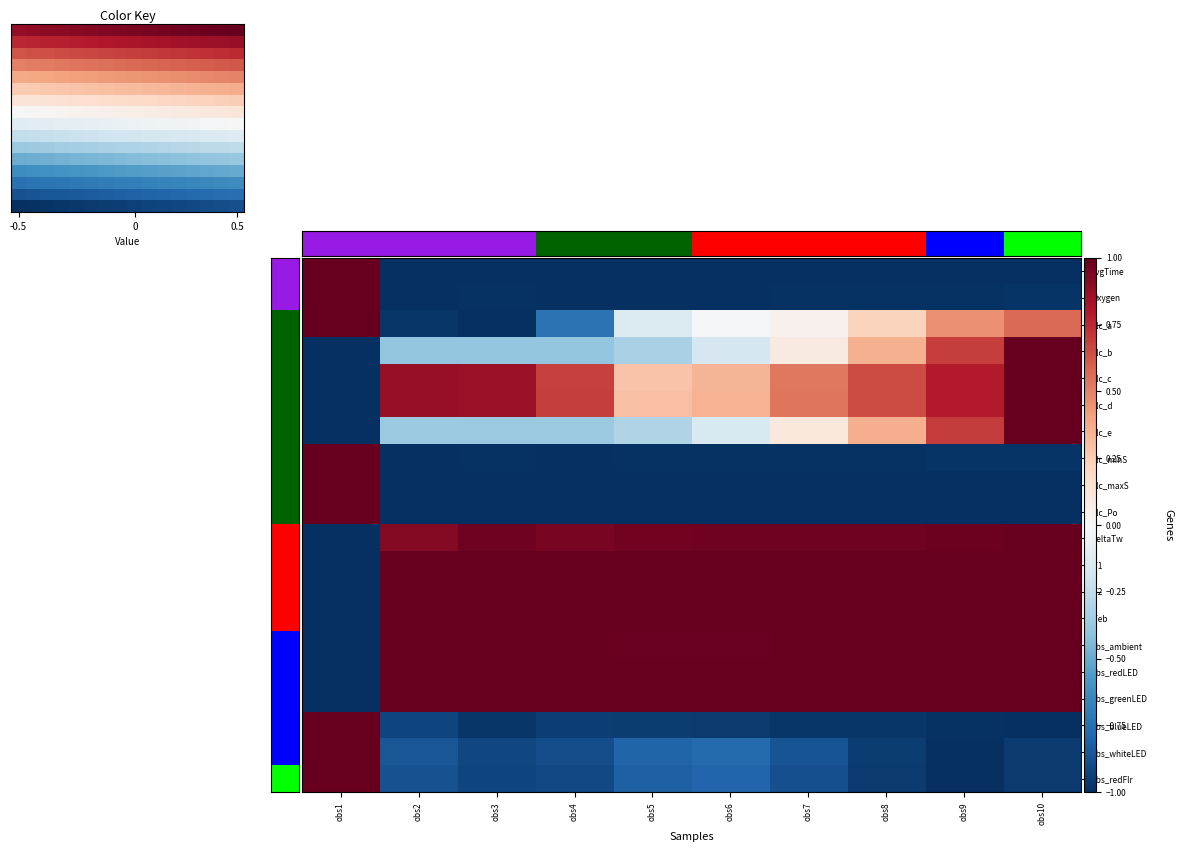

How many distinct data groups are displayed?

20